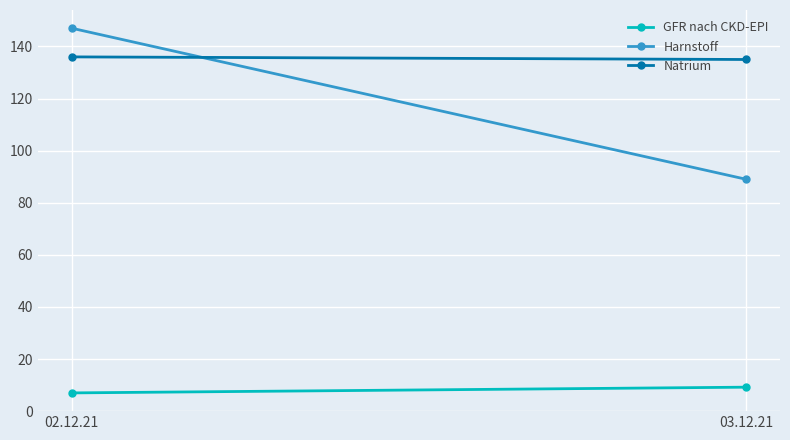

At how many categories does at least one series exceed 16?

2